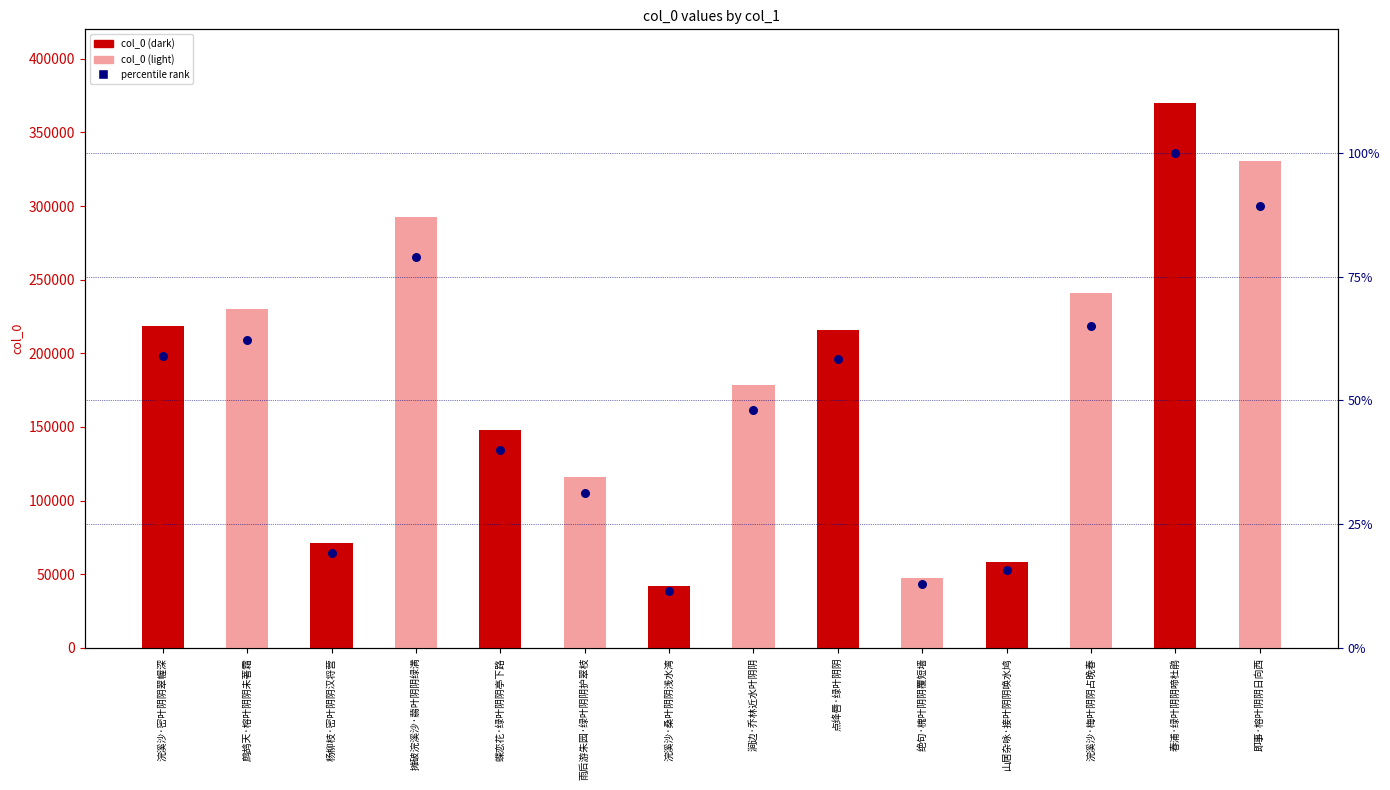

Which series has the widest spread of Y values?

col_0